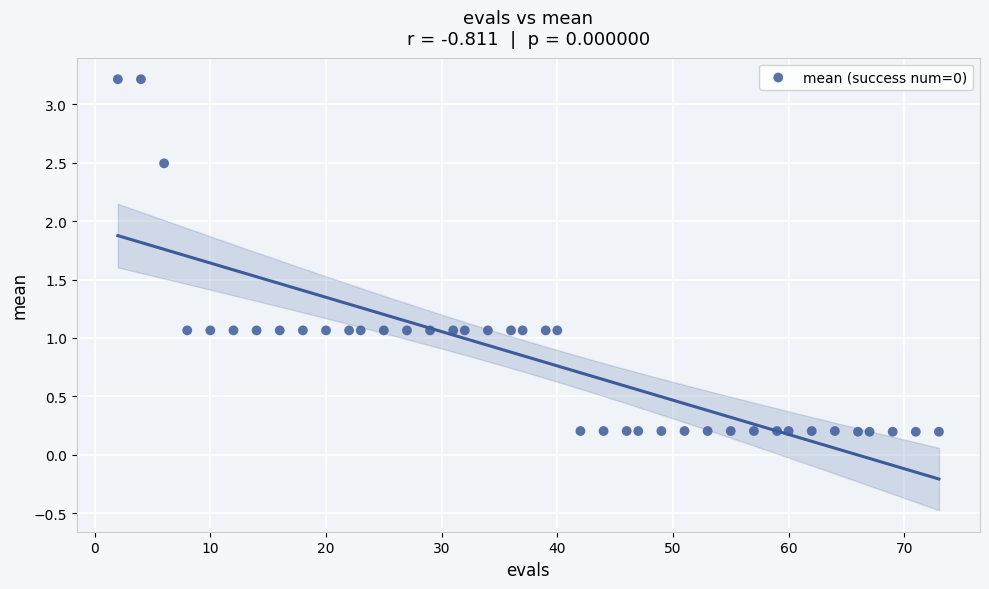

What is the range of X values (max minus min)?

71.0